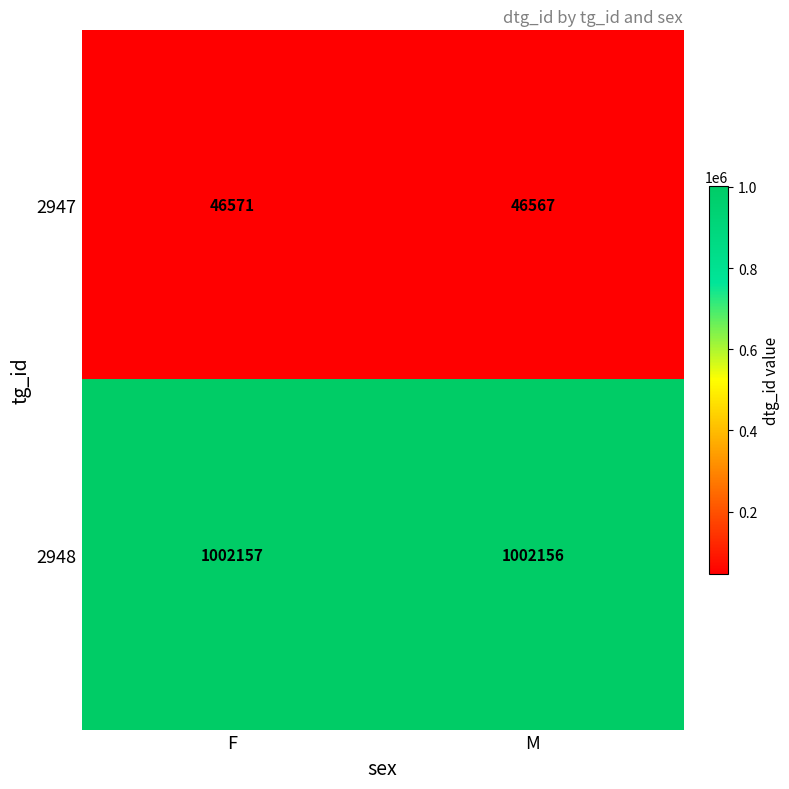

At which category is the sum across all series the highest?

F